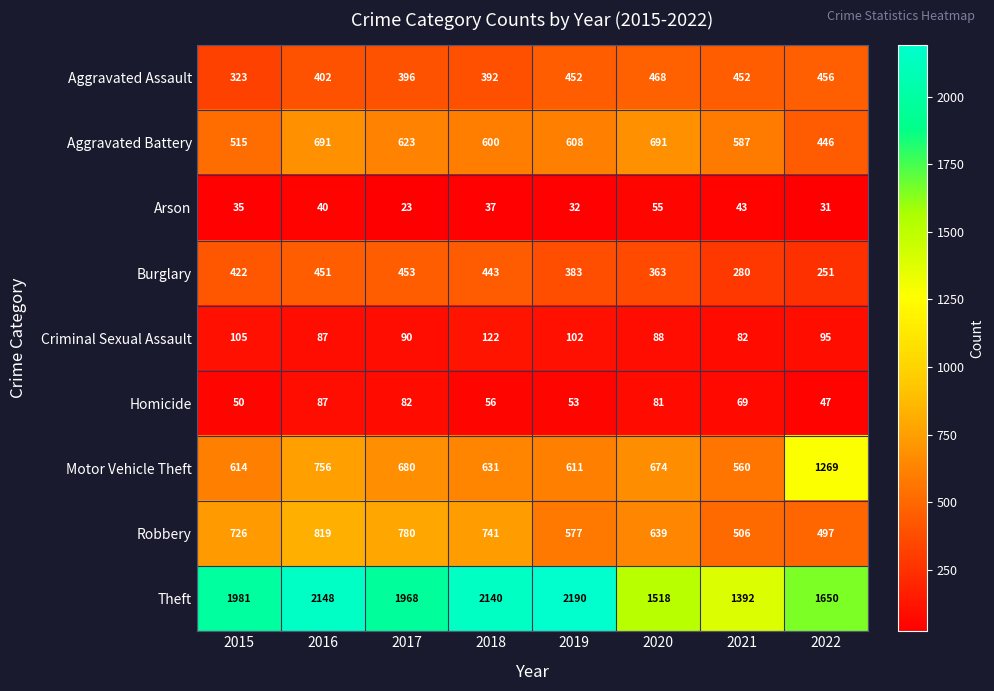

How many distinct data groups are displayed?

9